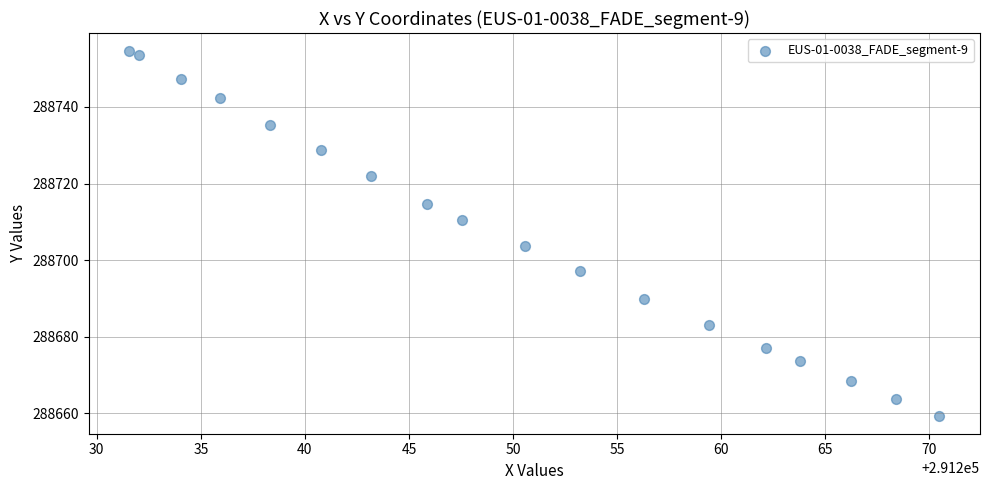

What Y value in the scatter plot is closest to 288706?

288703.6